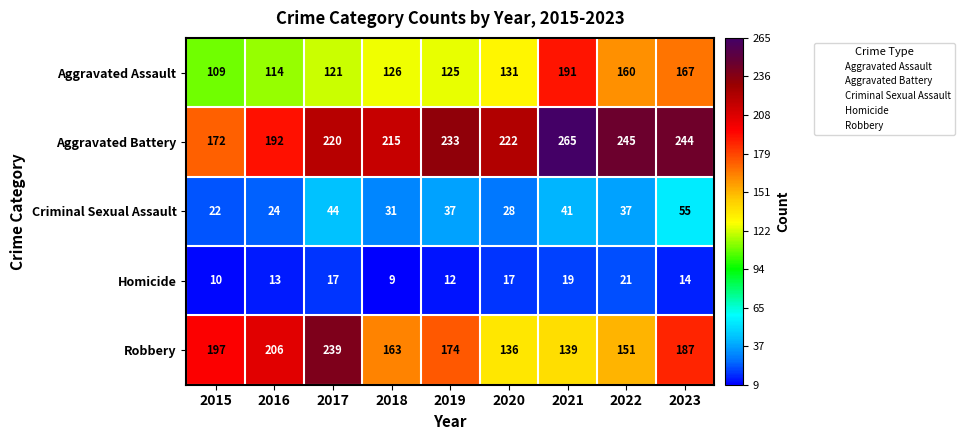

What is the approximate value of Homicide at 2019, to the nearest 10?

10